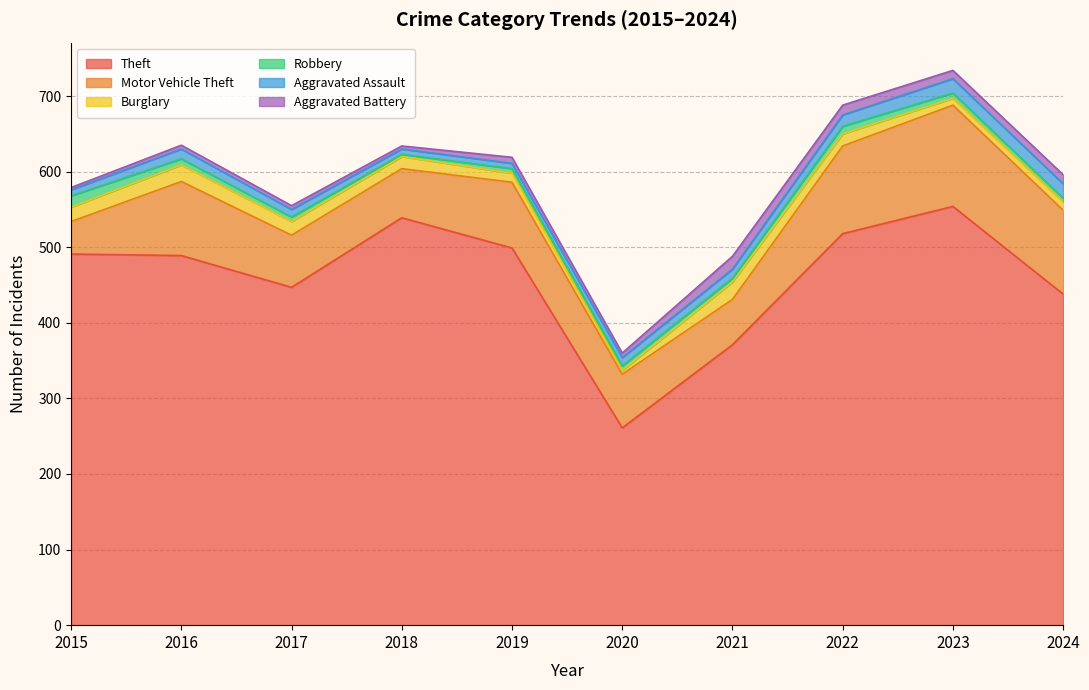

Where is Motor Vehicle Theft nearest to the value 88?

2019